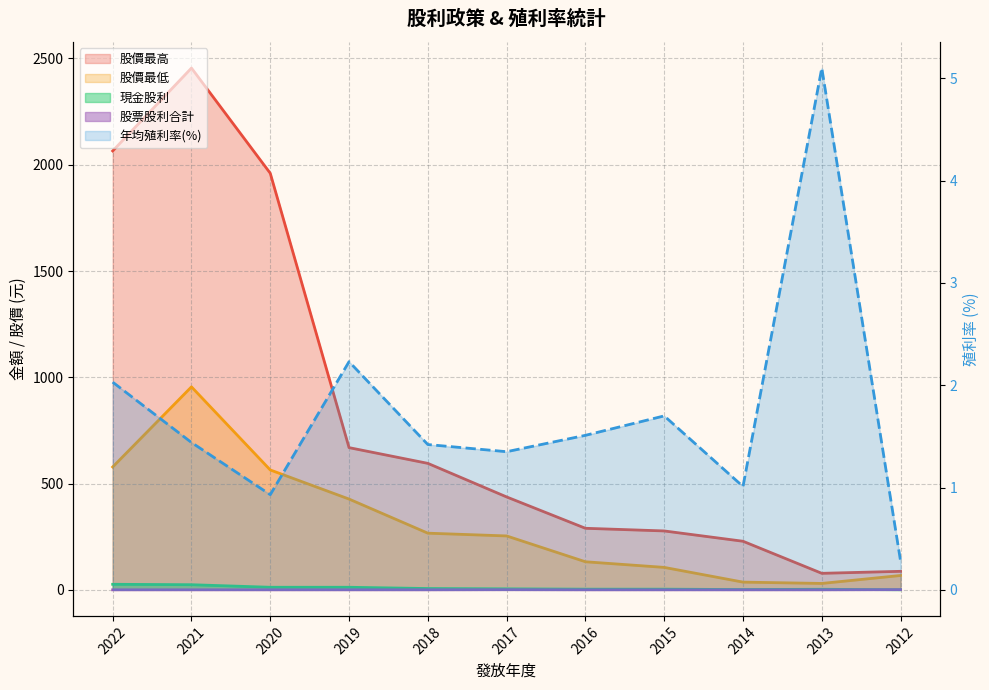

How many values in the 年均殖利率(%) series are below 1?

2